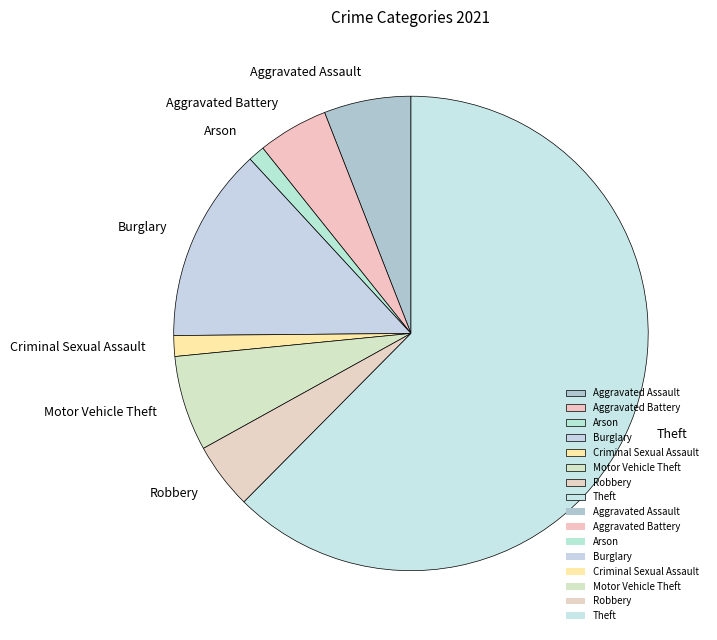

True or false: Aggravated Battery accounts for 5% of the total.

True